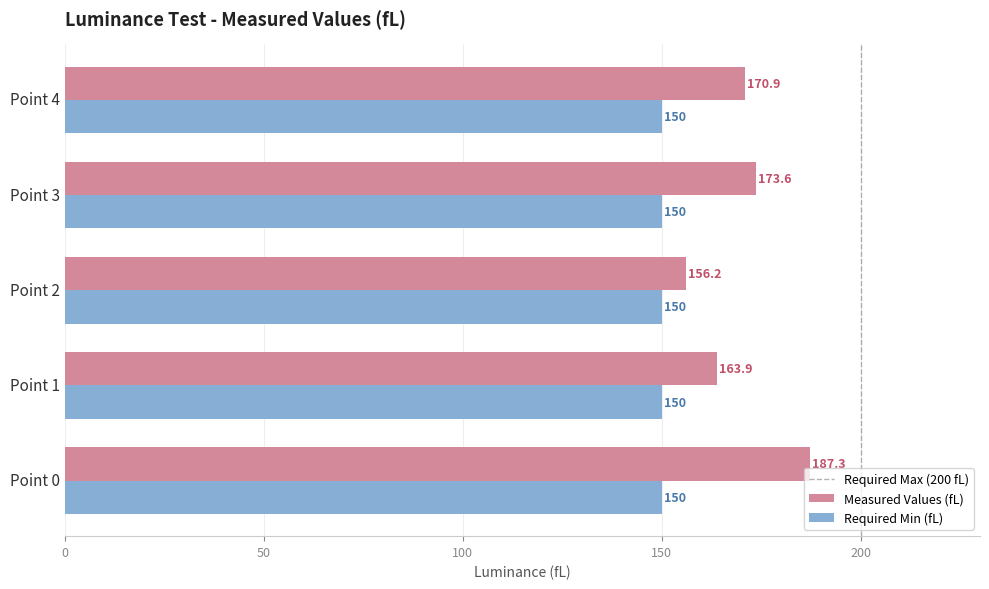

Which series has the largest range (max minus min)?

Measured Values (fL)